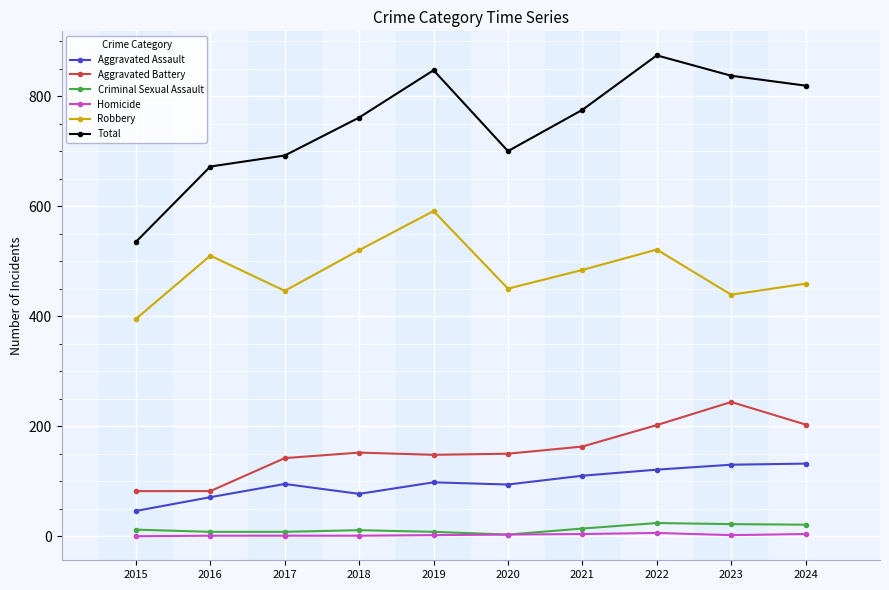

Which category has the highest value across all series?

2022